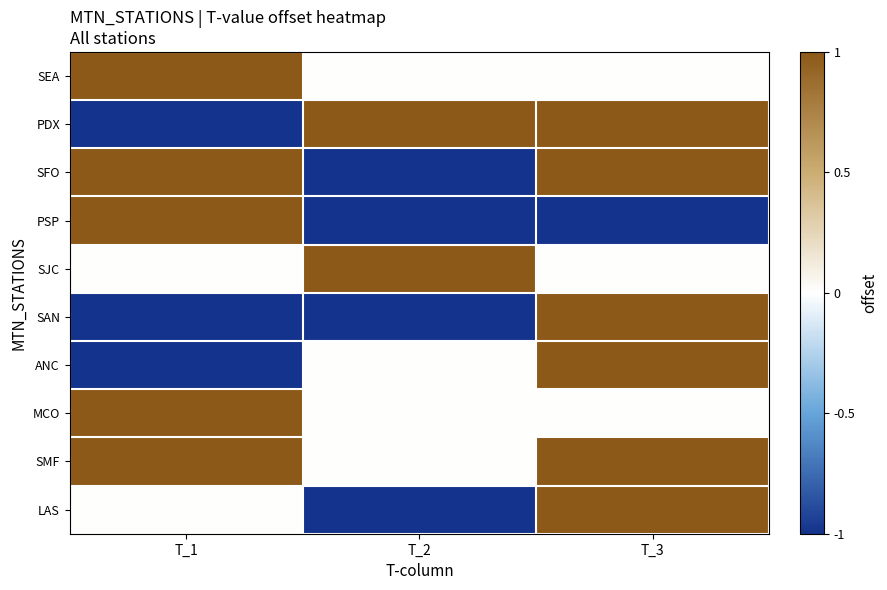

Which series has the largest total across all categories?

SMF